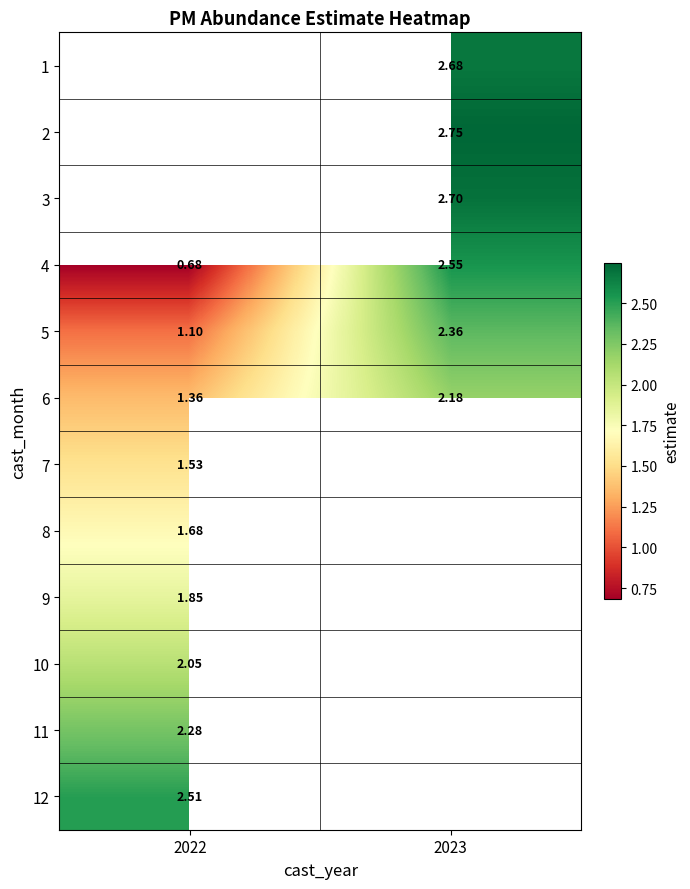

How many values in the 5 series are below 2?

1